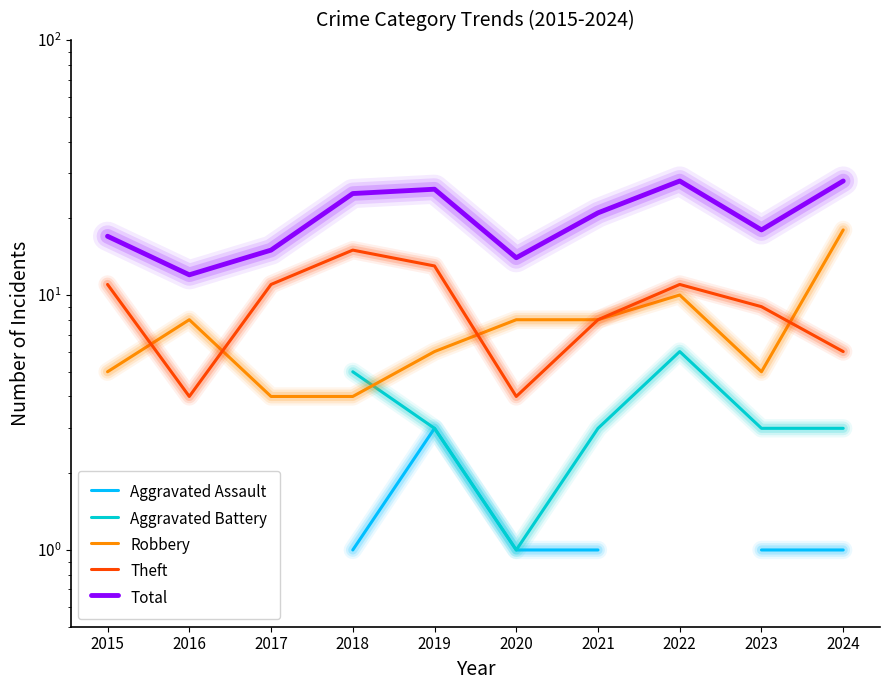

What is the minimum value shown in the chart?

1.0